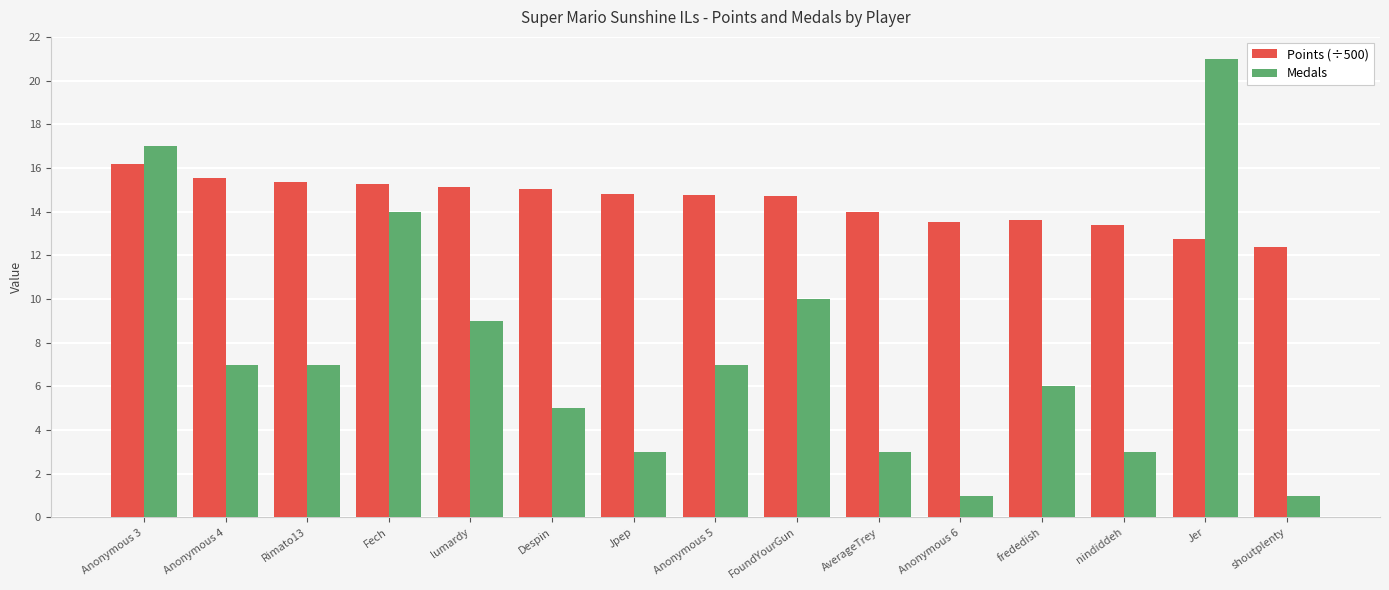

The value of Medals at Anonymous 5 is 12.4. True or false?

False